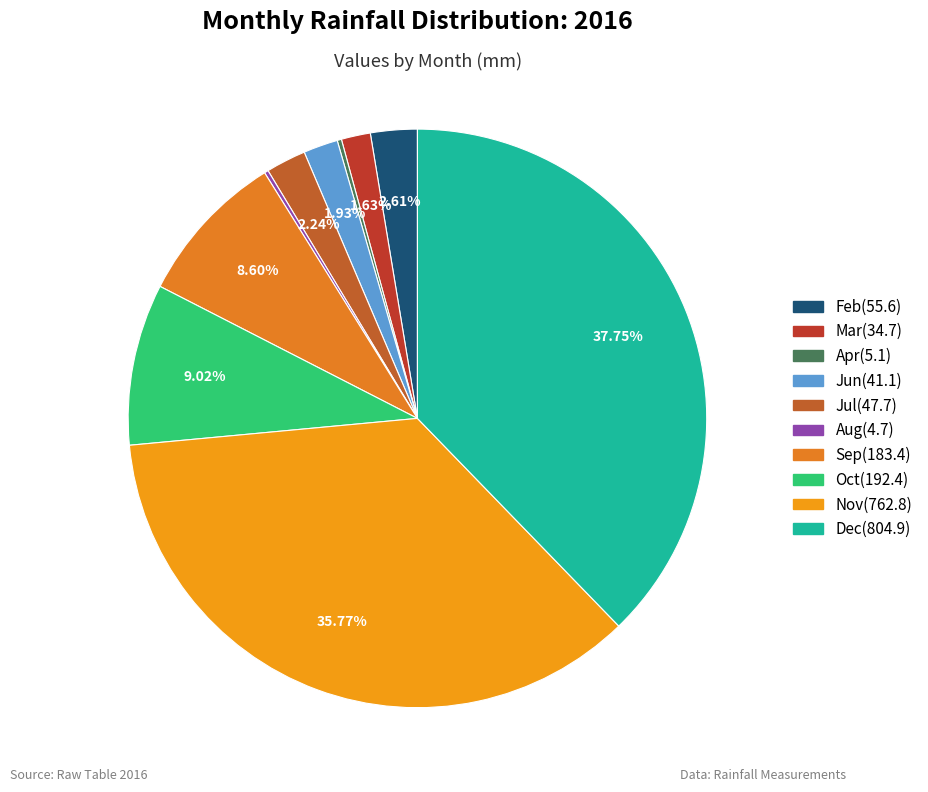

Is there any slice that represents more than half of the pie?

No